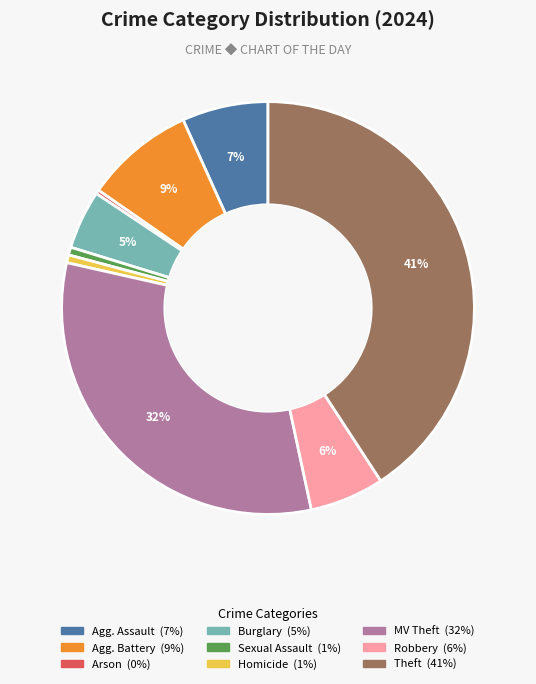

Is there a majority slice in this chart?

No